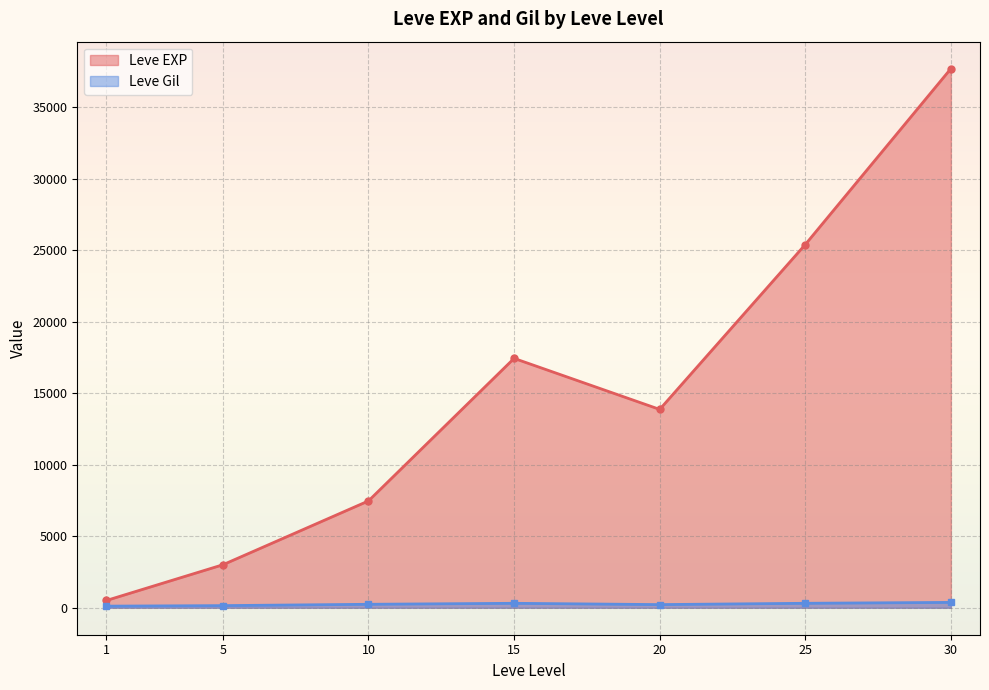

How many lines are shown in the chart?

2